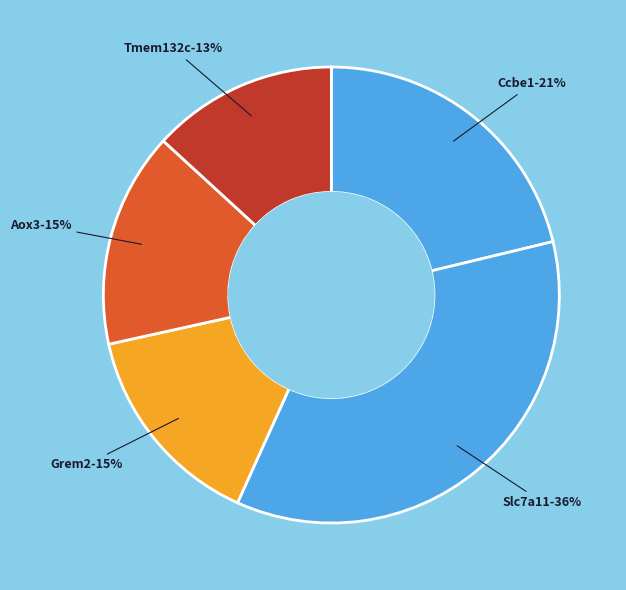

Rank the categories by value from lowest to highest.

Tmem132c, Grem2, Aox3, Ccbe1, Slc7a11